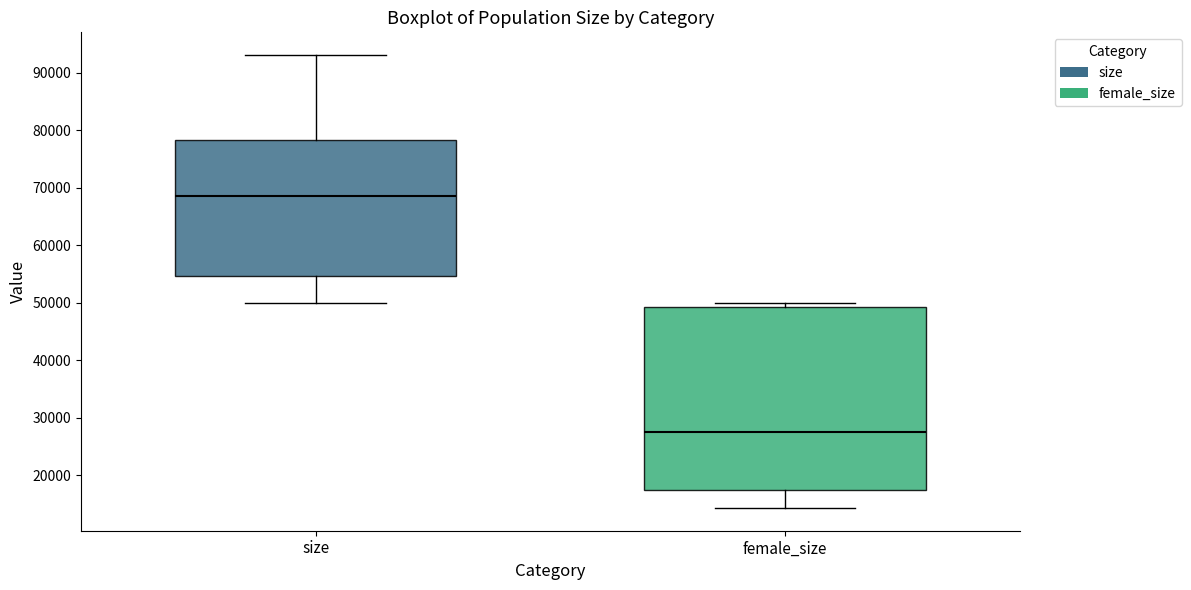

Where is the upper edge of the box for female_size on the y-axis? The values are not printed on the chart, so give them approximately, as read against the axis.

49000